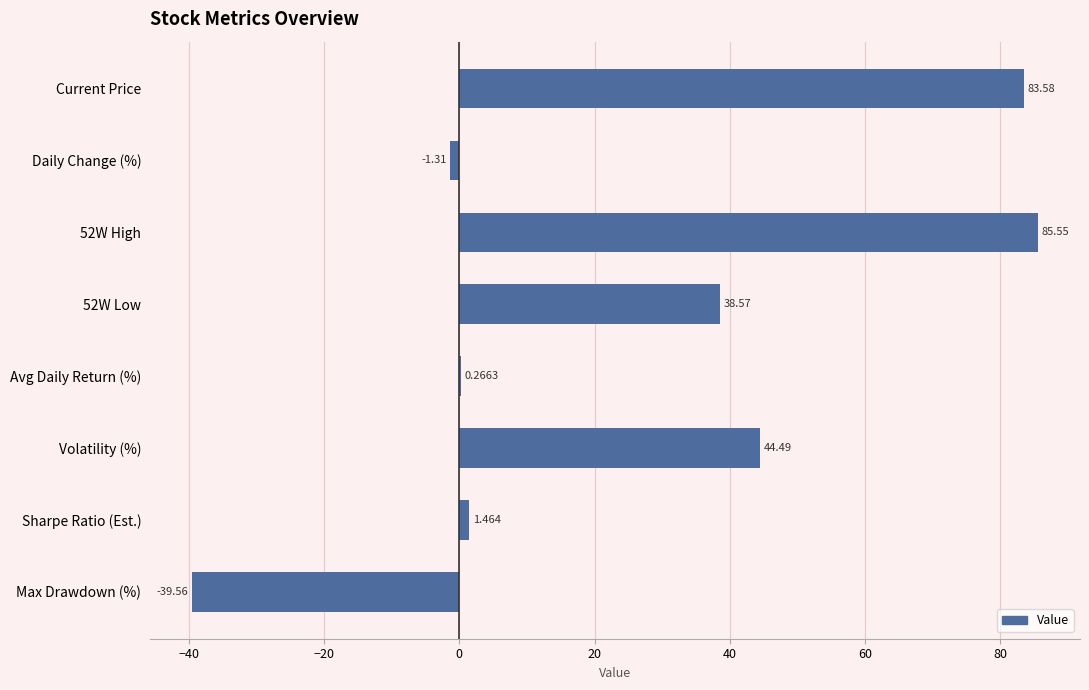

Which has a higher value, Sharpe Ratio (Est.) or Max Drawdown (%)?

Sharpe Ratio (Est.)